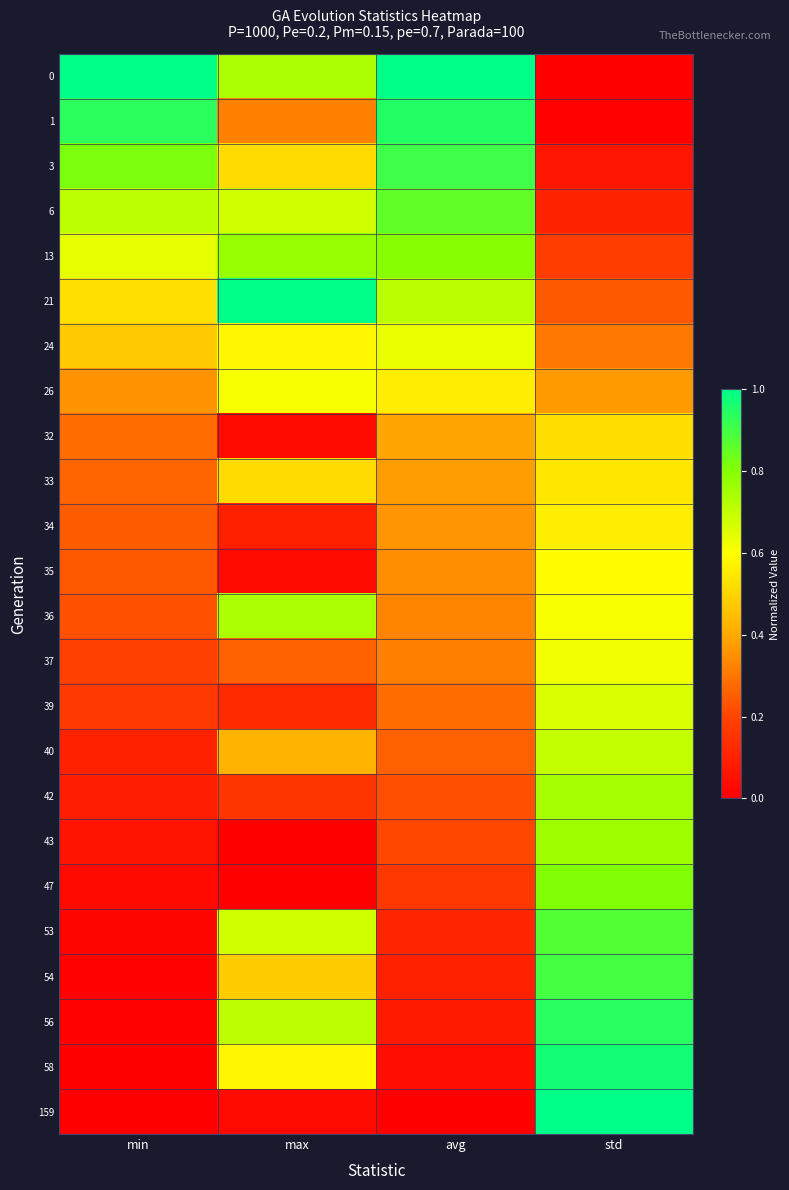

Which category has the lowest value across all series?

std